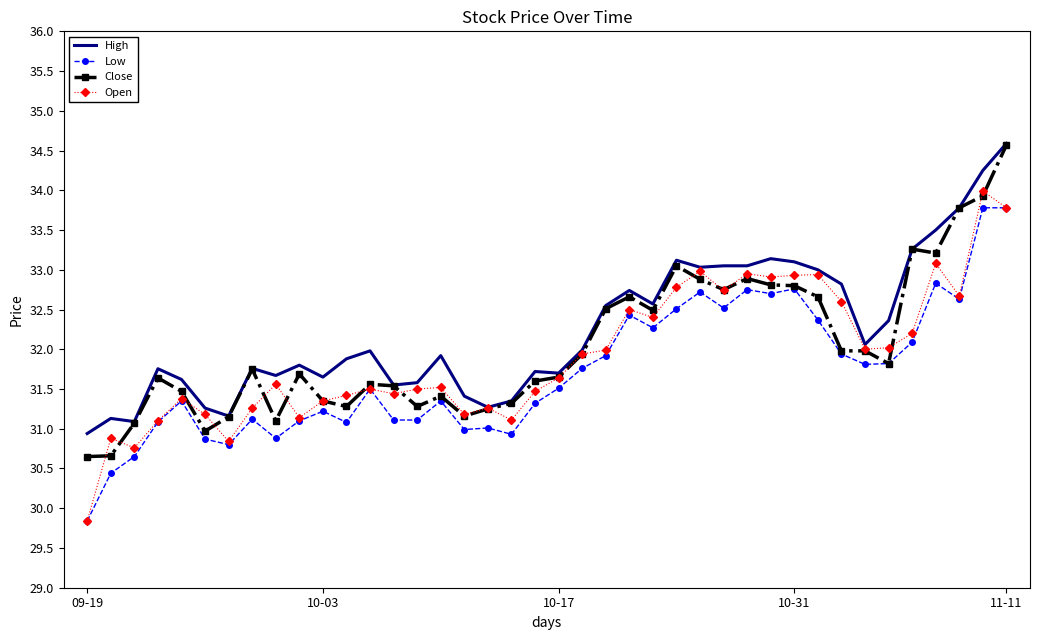

What is the minimum value shown in the chart?

29.8